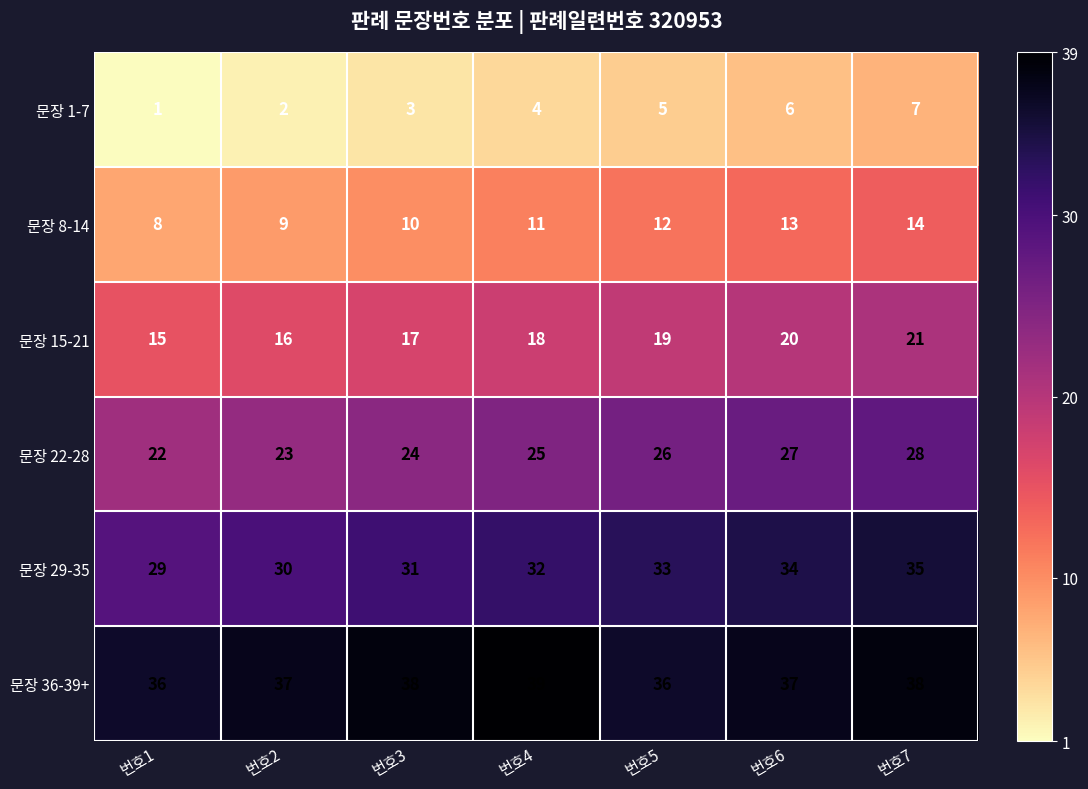

What is the maximum value shown in the chart?

39